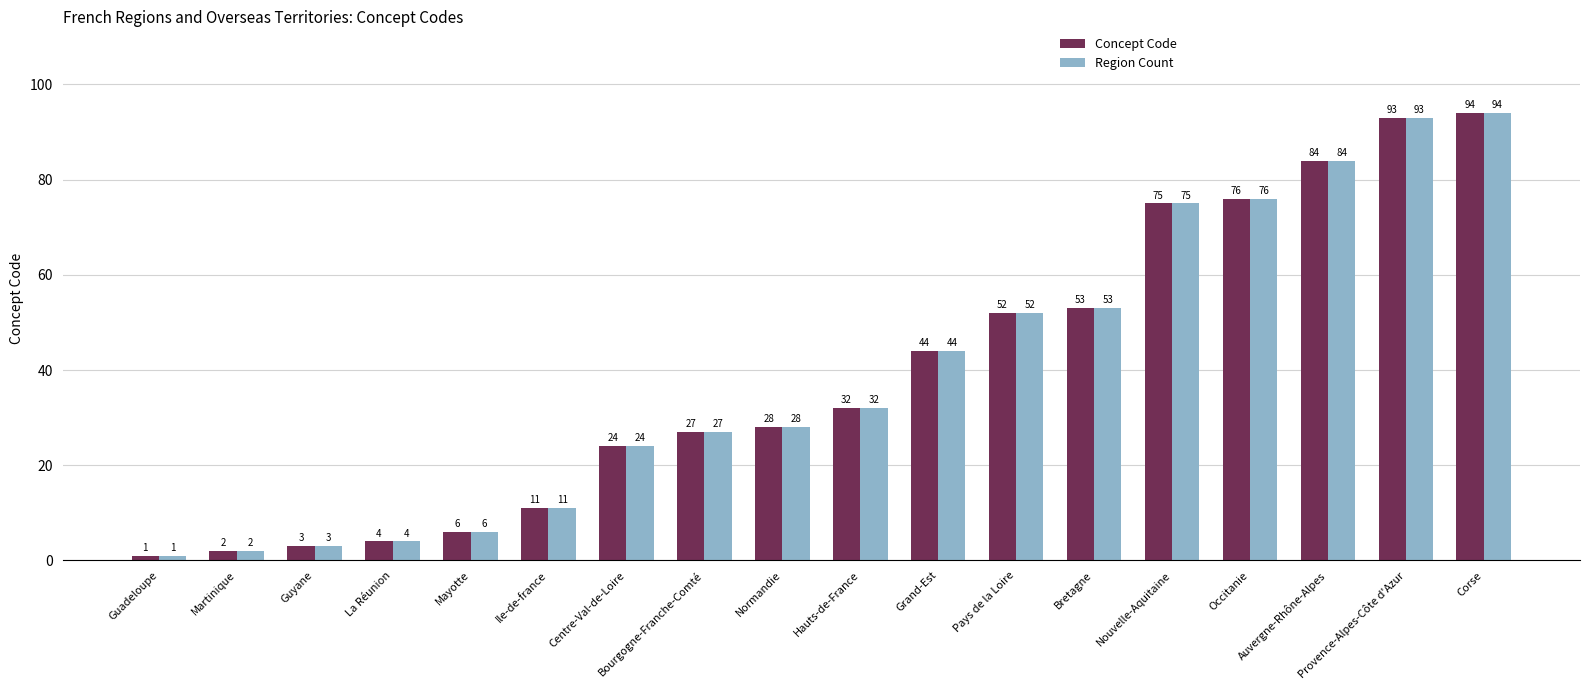

What is the label of the 7th bar from the left?

Centre-Val-de-Loire